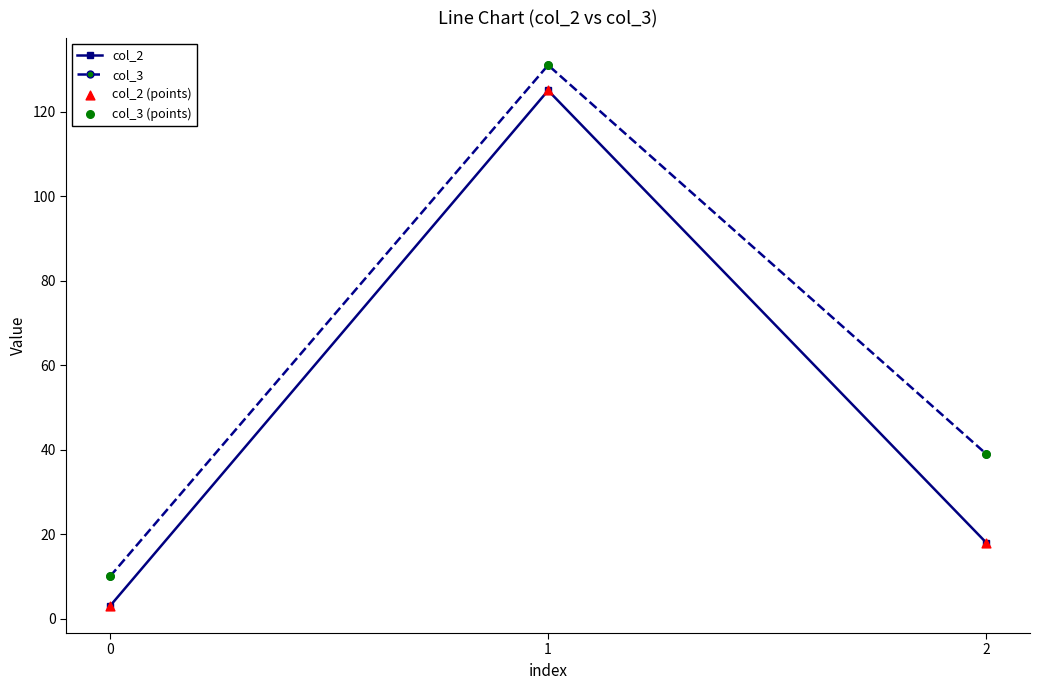

Which series has the widest spread of values?

col_2